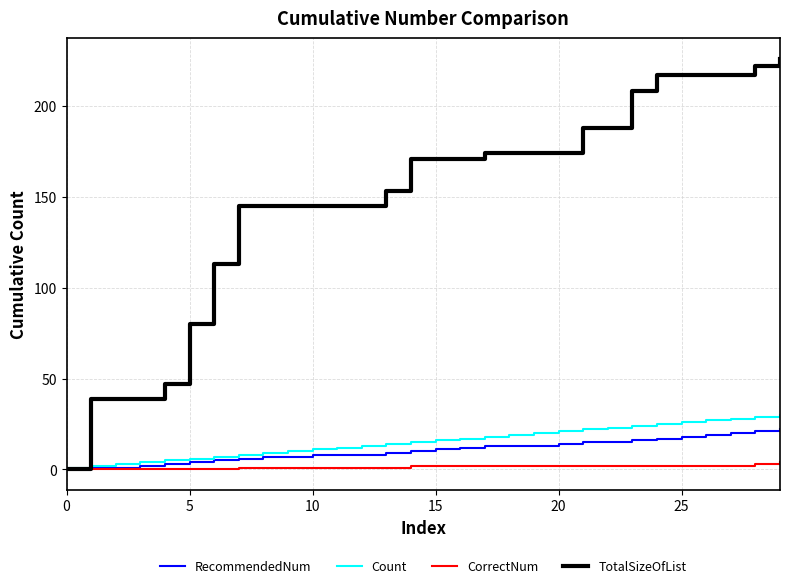

Which series has the largest range (max minus min)?

TotalSizeOfList